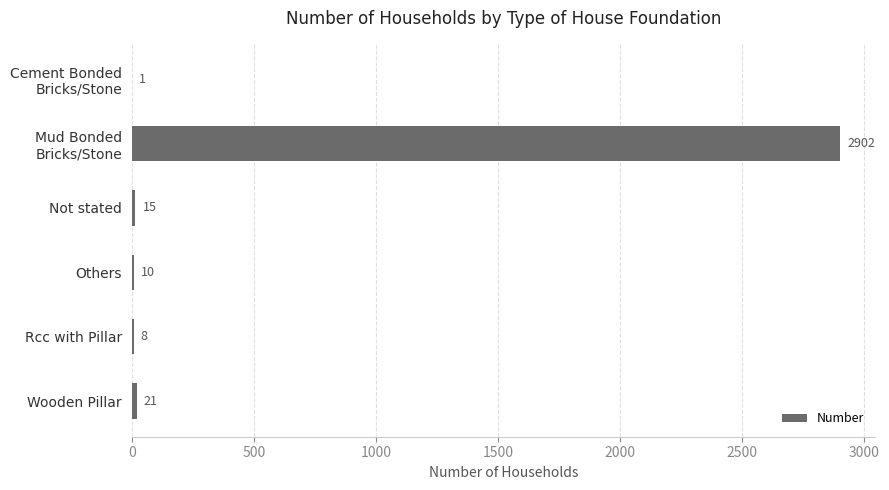

What is the sum of all values?

2957